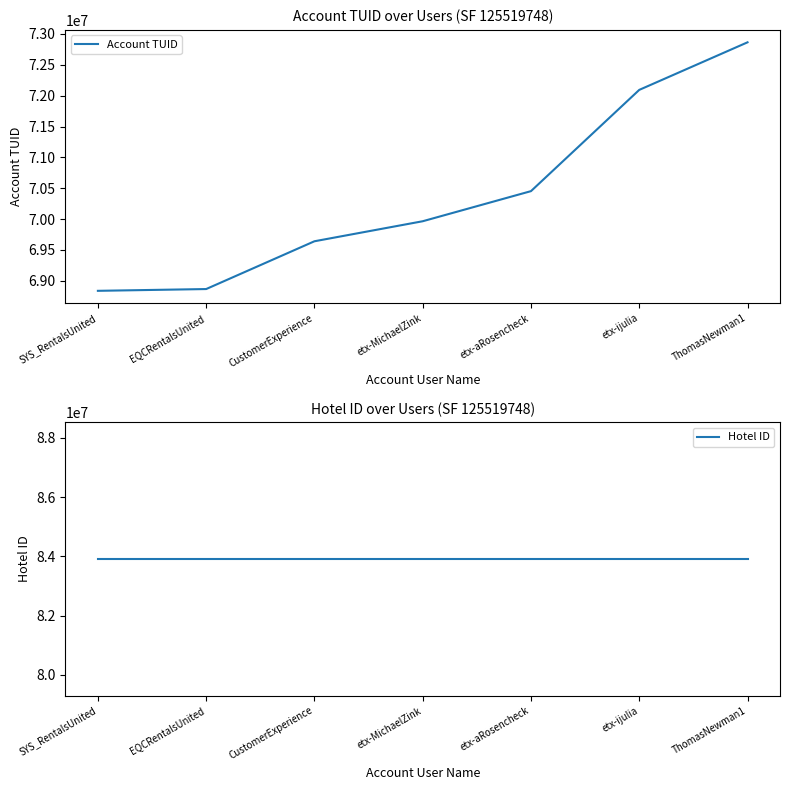

What is the difference between the maximum and second lowest values in the Account TUID series?

3997983